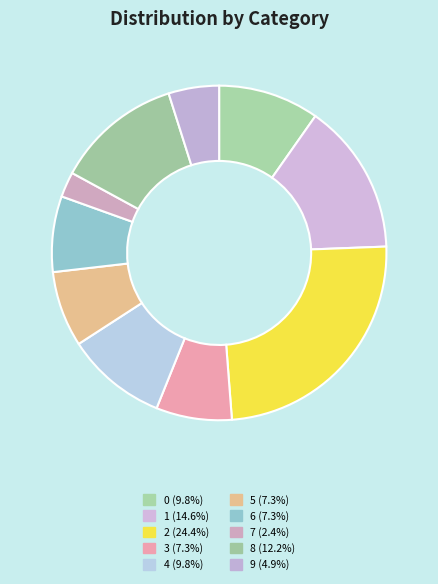

What is the total percentage of 9 and 6?

12.2%